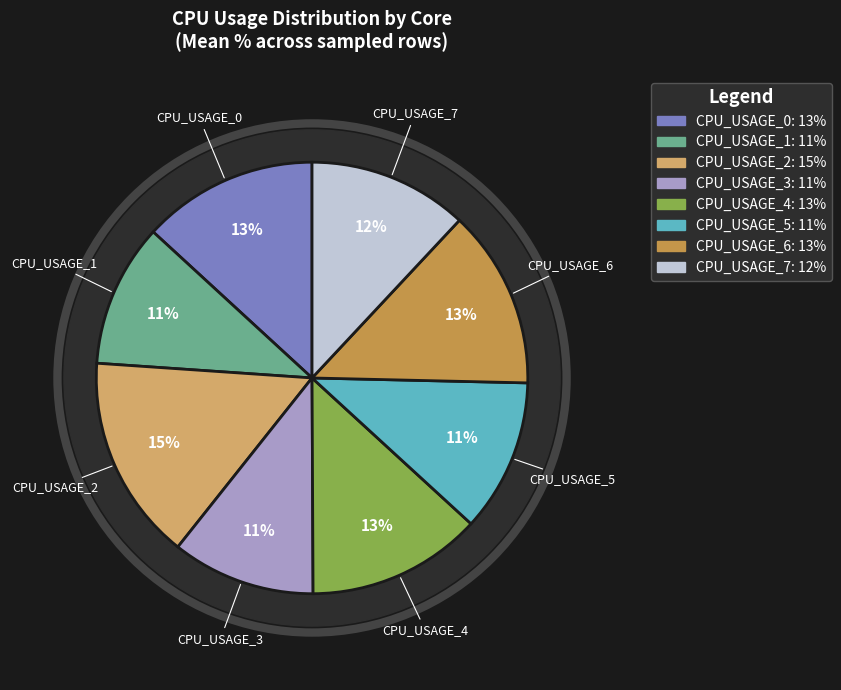

Is it true that CPU_USAGE_7 is 18% of the pie?

False